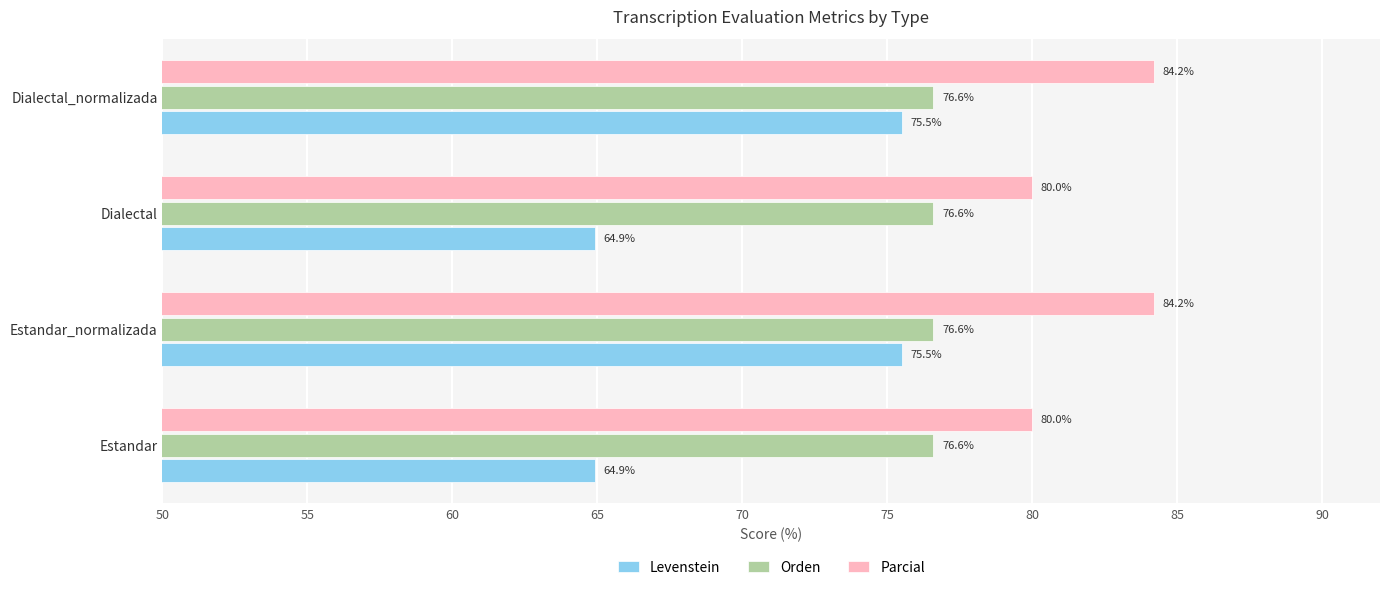

Which series has the largest total across all categories?

Parcial